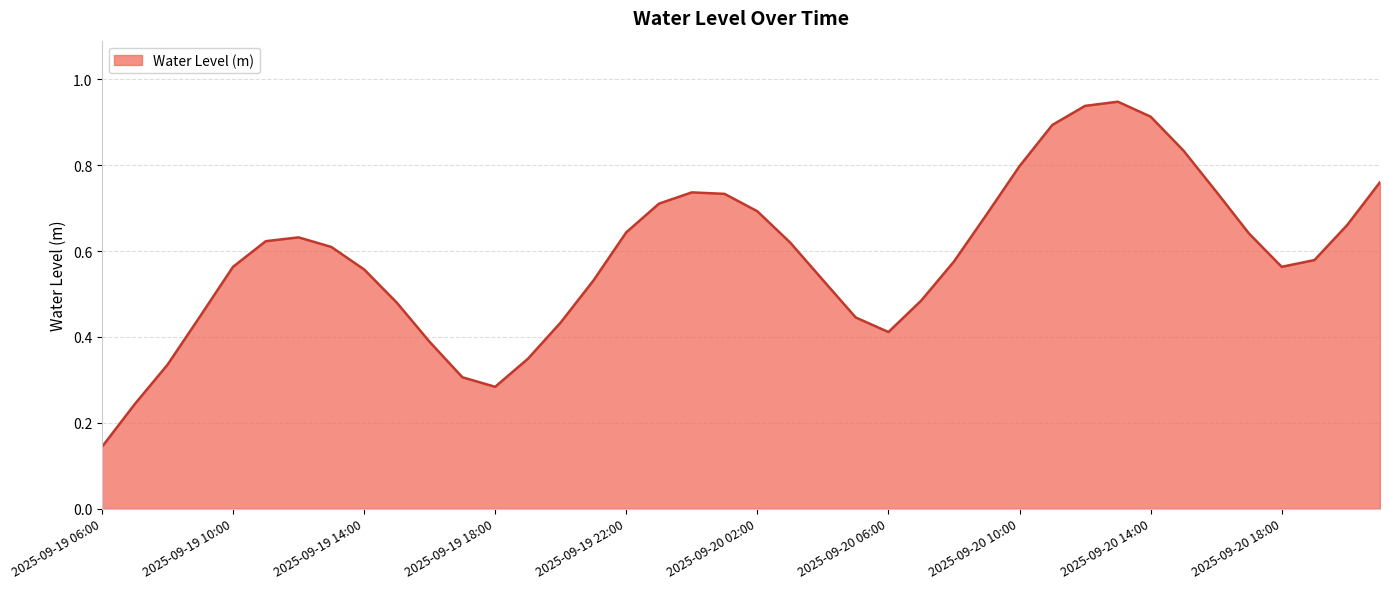

How many interior local valleys (lower than both neighbors) does the data have?

3